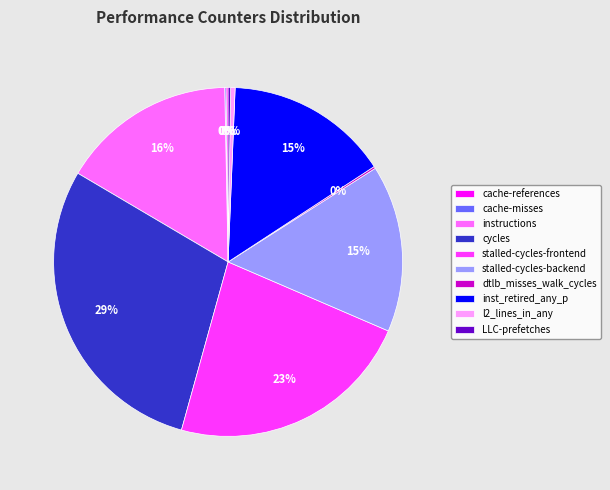

Which slice is the largest?

cycles